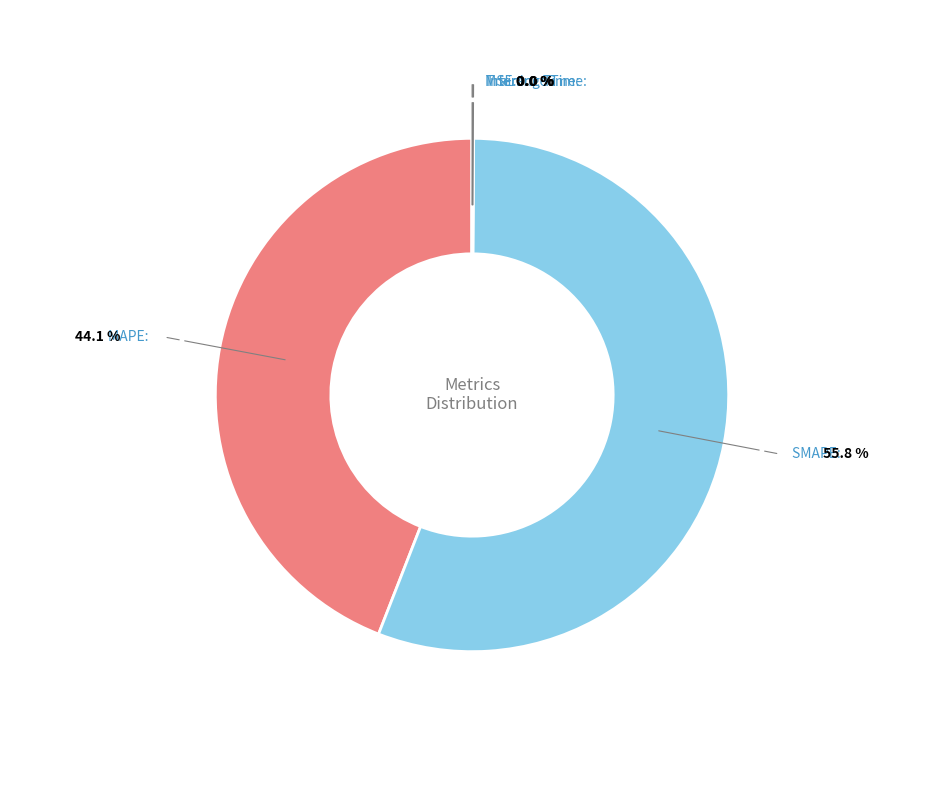

The SMAPE slice represents 56% of the pie. True or false?

True